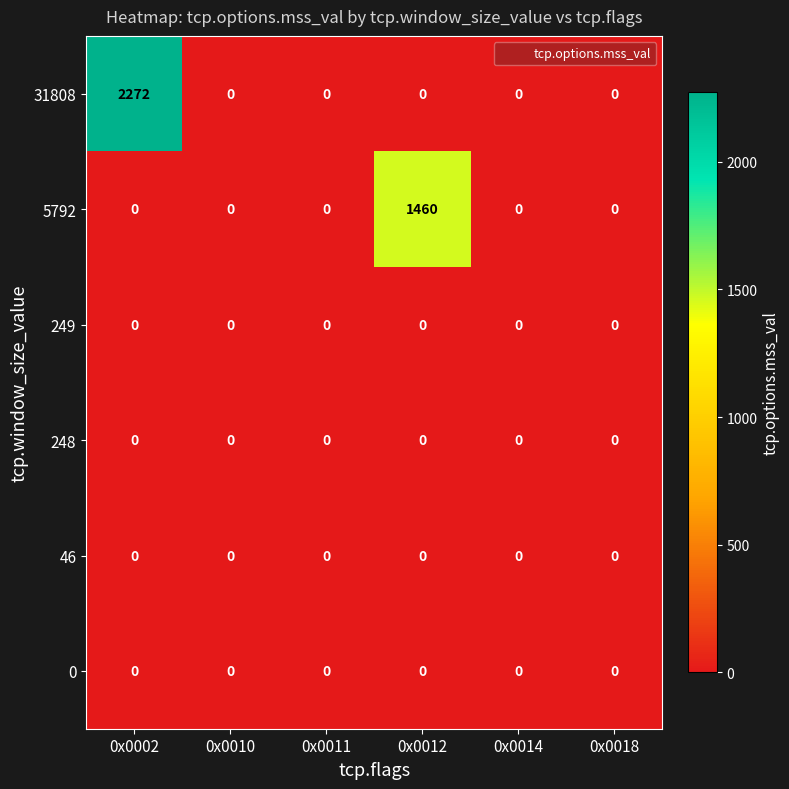

At which category is the sum across all series the highest?

0x0002